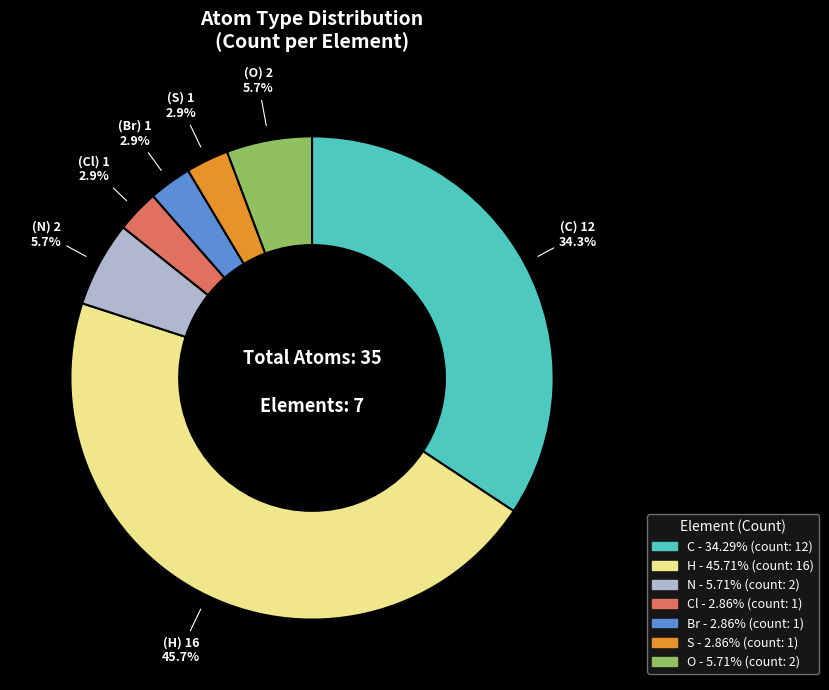

Is there any slice that represents more than half of the pie?

No